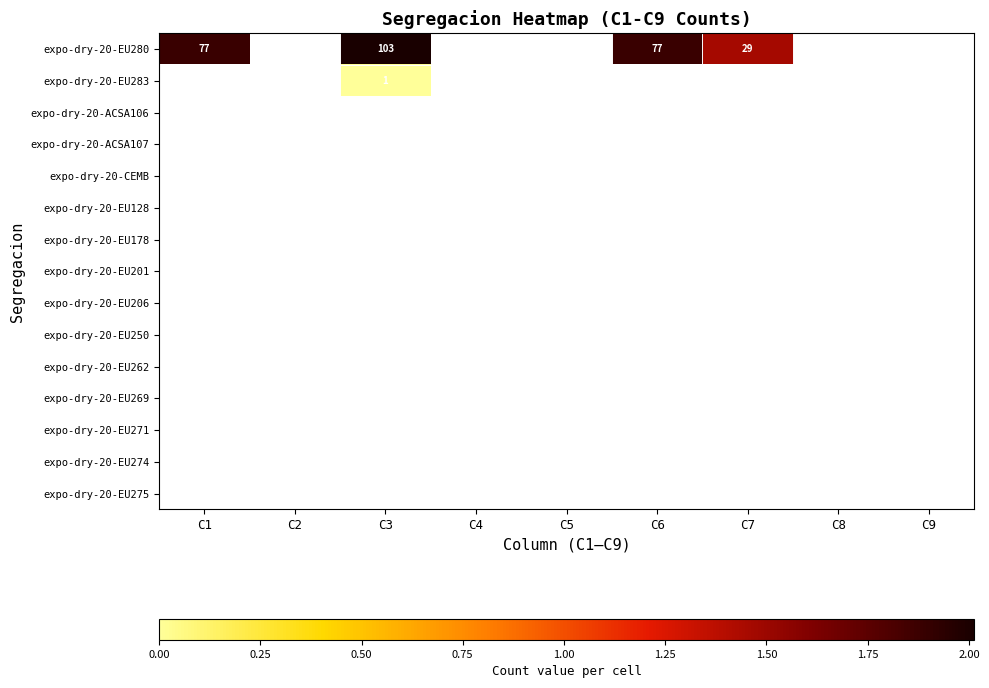

Which category has the lowest value across all series?

C3